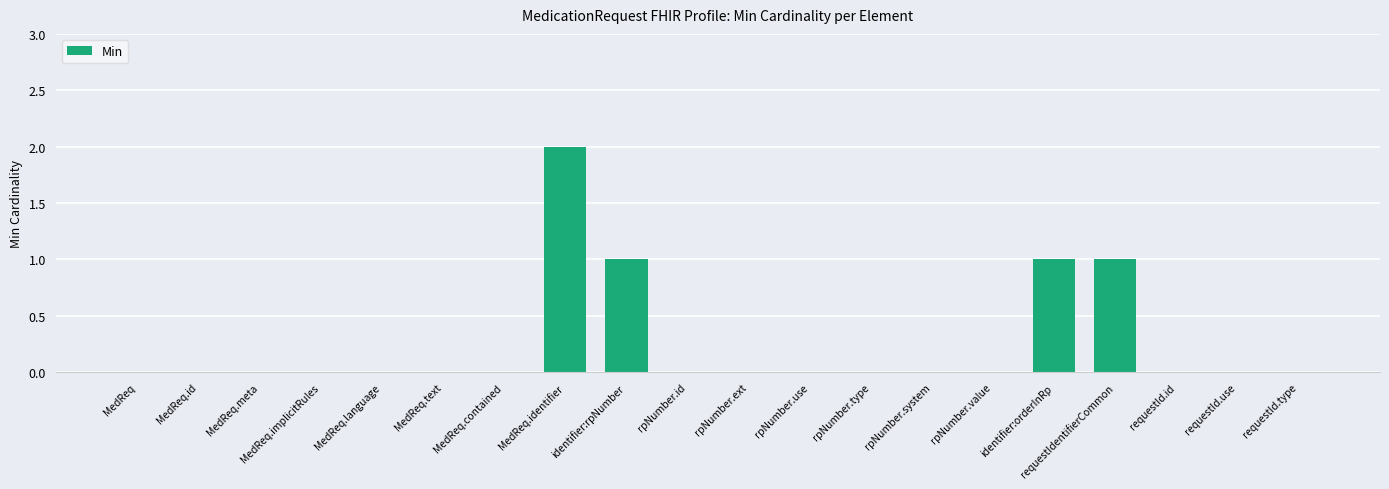

What is the sum of all values?

5